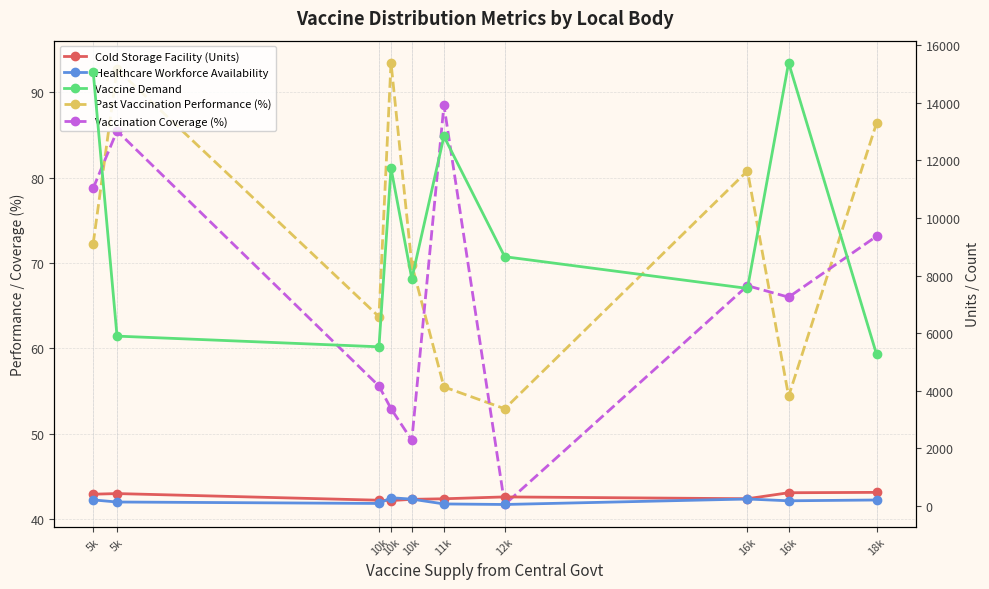

Where is the first local minimum for Vaccination Coverage (%)?

10k